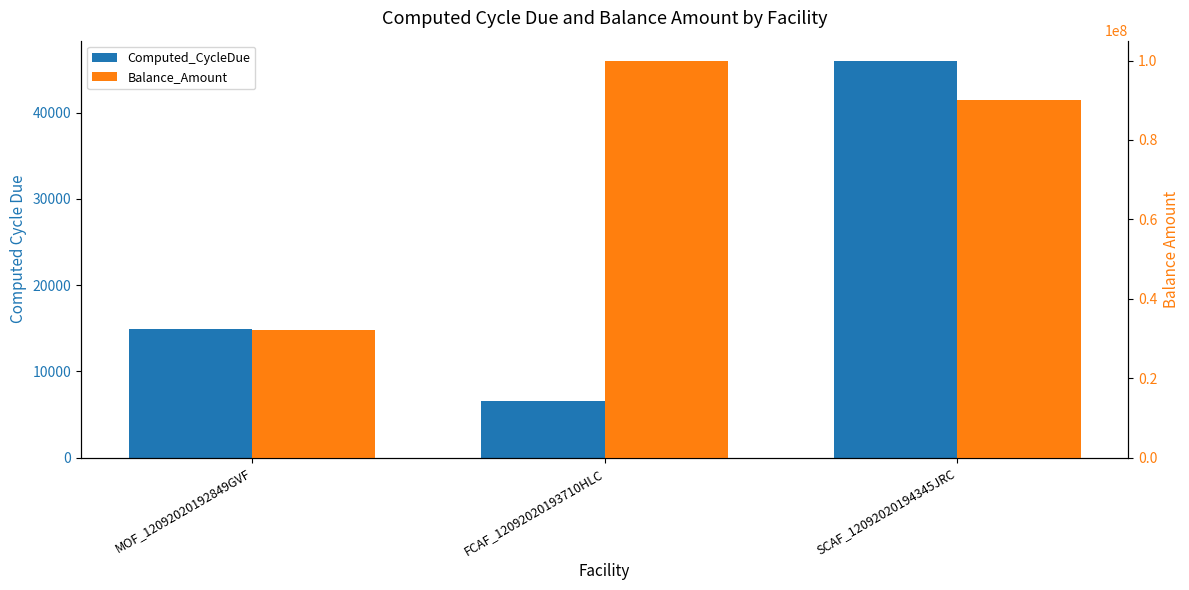

What is the total value across all series at FCAF_12092020193710HLC?

100006506.8